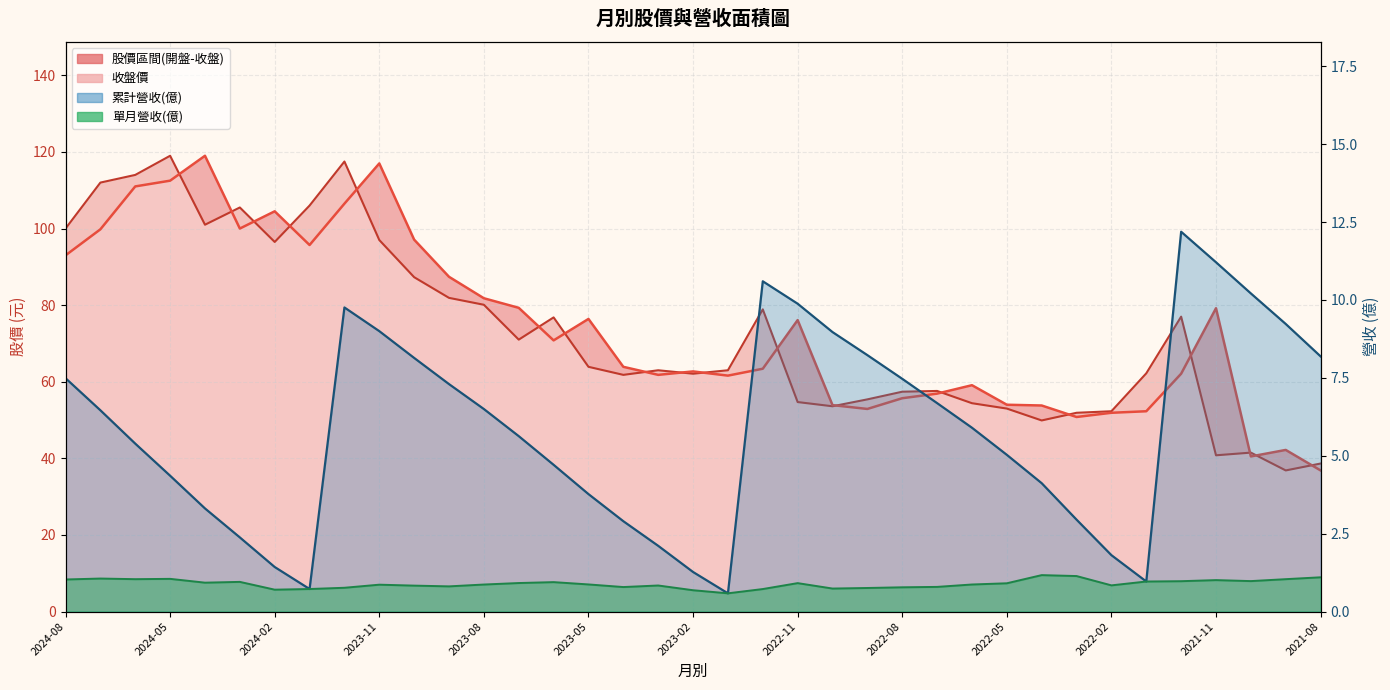

What position from the left is 2022-11?

22